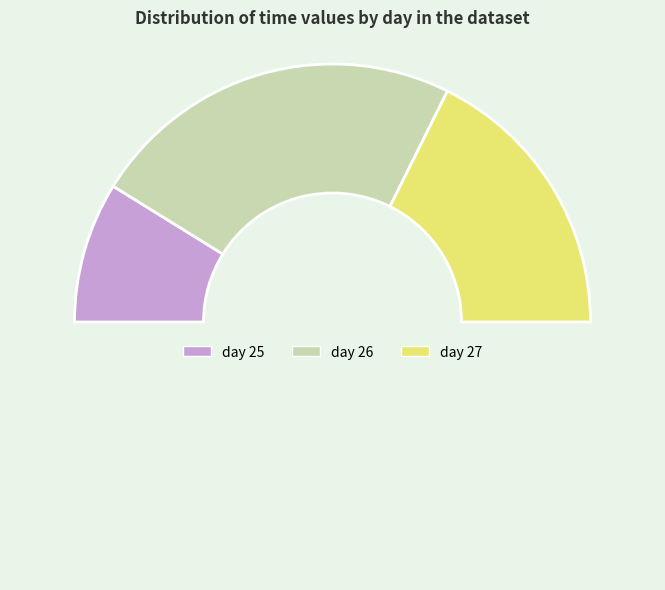

To the nearest percent, what is the average slice percentage?

33%